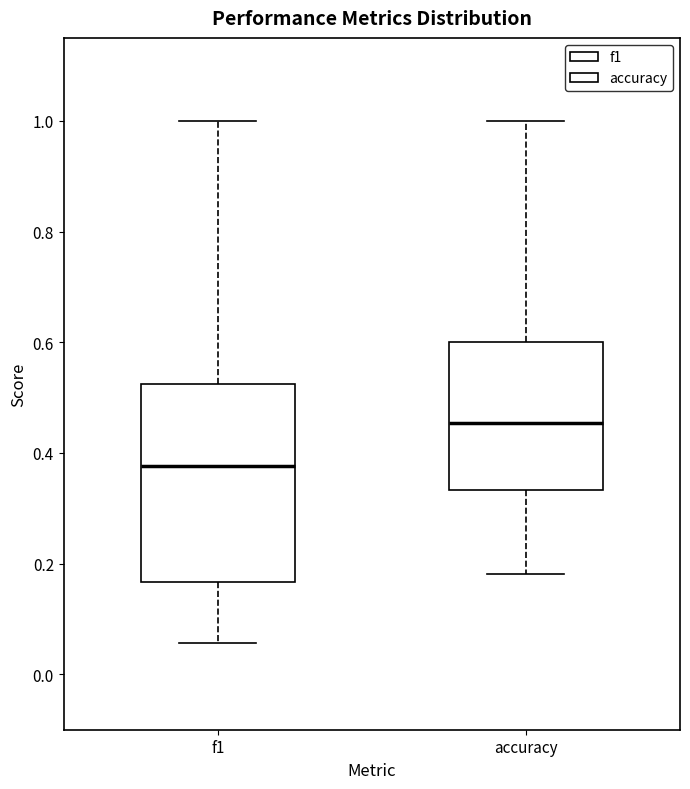

Reading left to right, read every box against the y-axis: the position of its median line, the range the box covers, and the ends of its whiskers. The values are not printed on the chart, so give them approximately, as read against the axis.

f1: median 0.38, box 0.16 to 0.52, whiskers 0.06 to 1.00
accuracy: median 0.46, box 0.34 to 0.60, whiskers 0.18 to 1.00